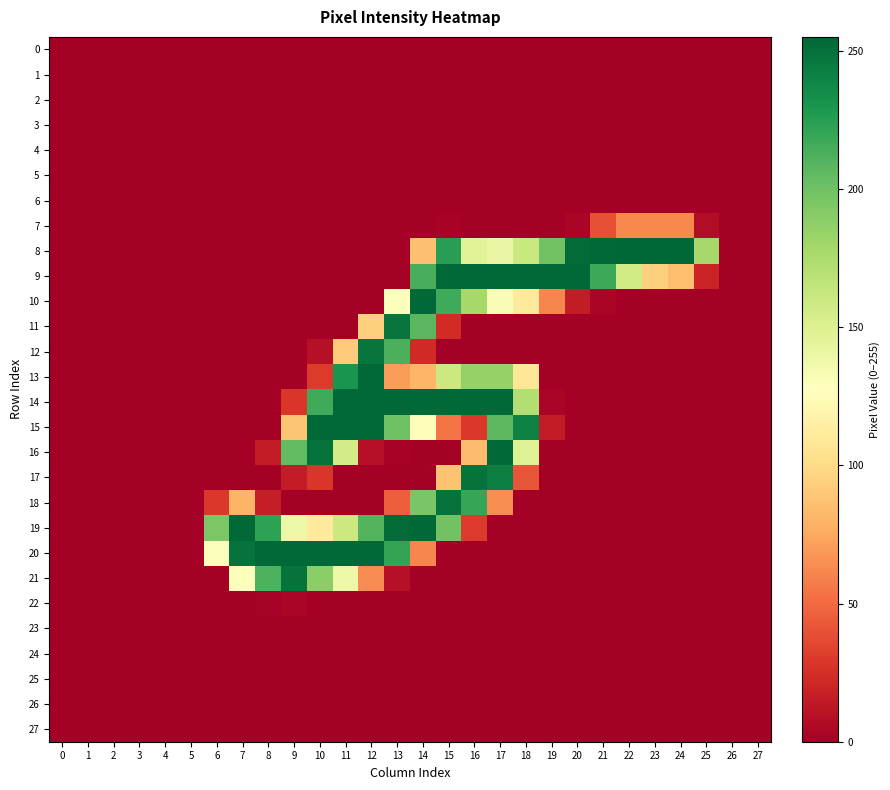

At how many categories does at least one series exceed 221?

18